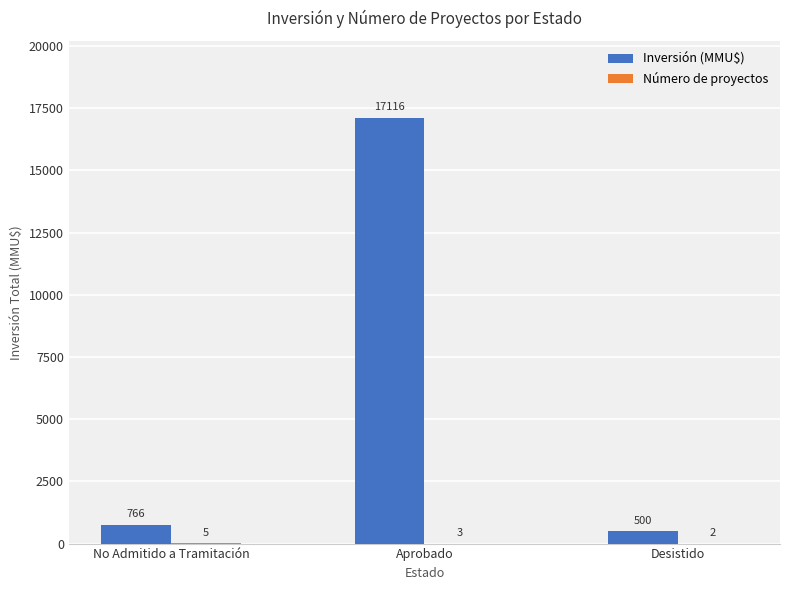

Between No Admitido a Tramitación and Aprobado, which series saw the biggest shift?

Inversión (MMU$)